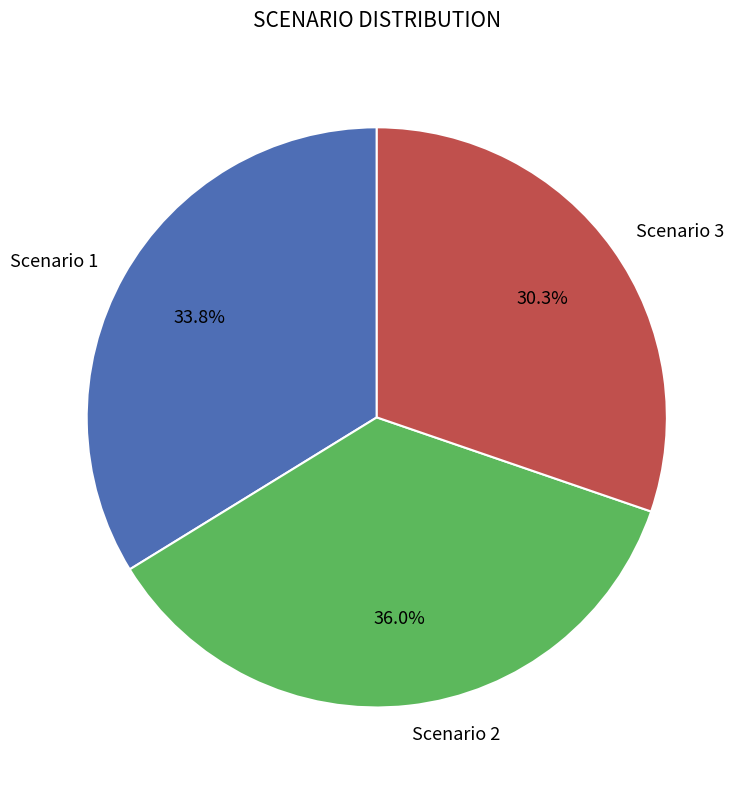

How much of the chart is everything except Scenario 2?

64.0%